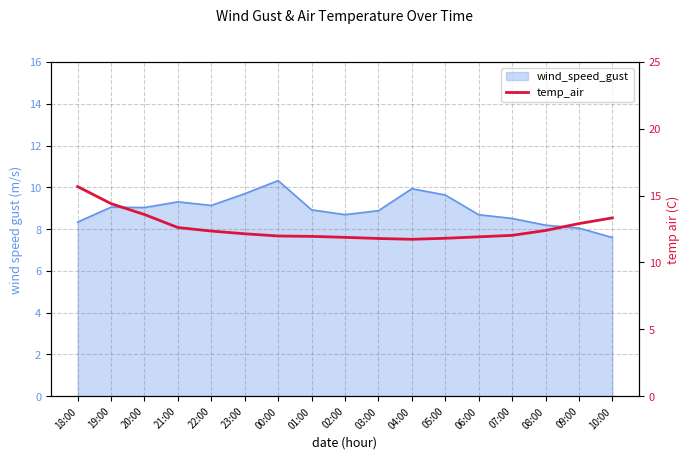

Which category has the highest value across all series?

18:00